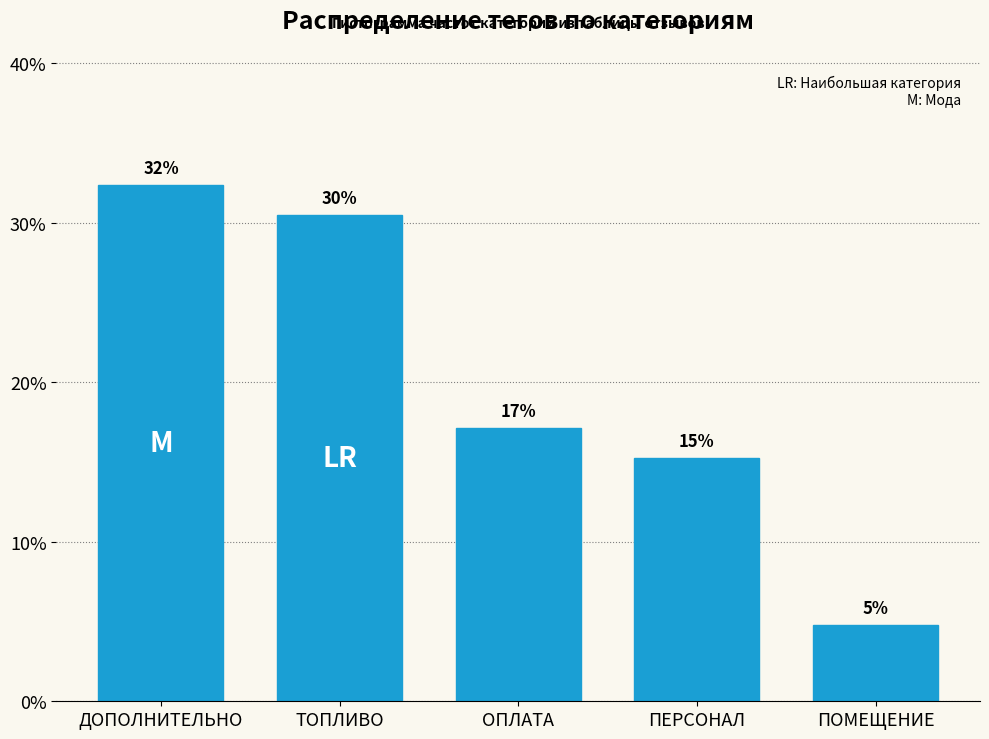

Are the bars horizontal?

No